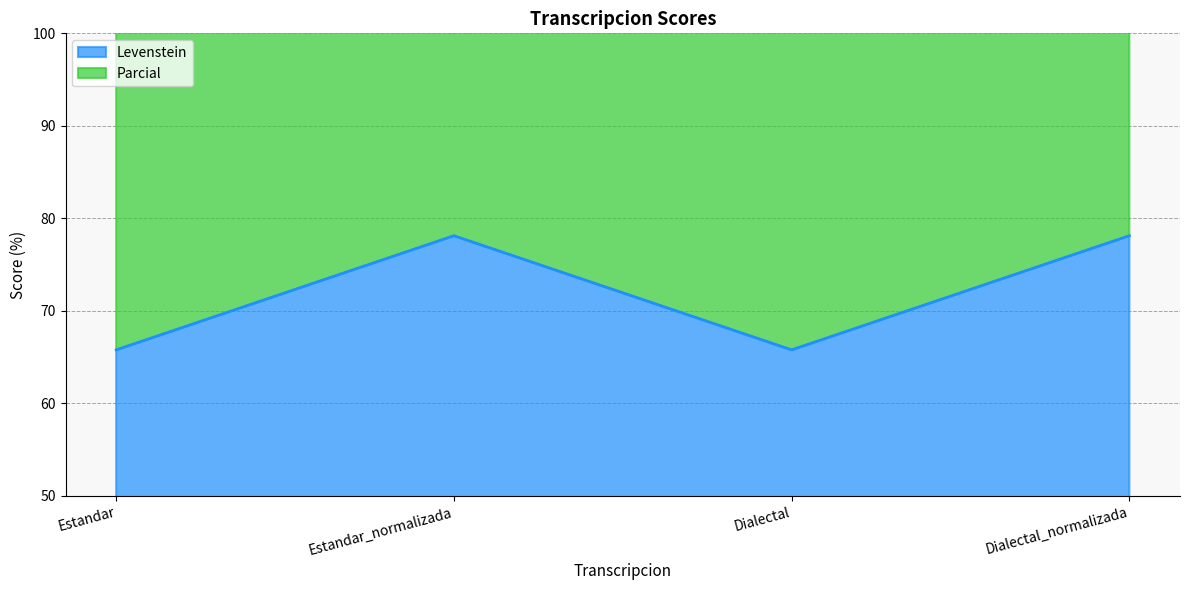

What is the sum of all Levenstein values?

287.8